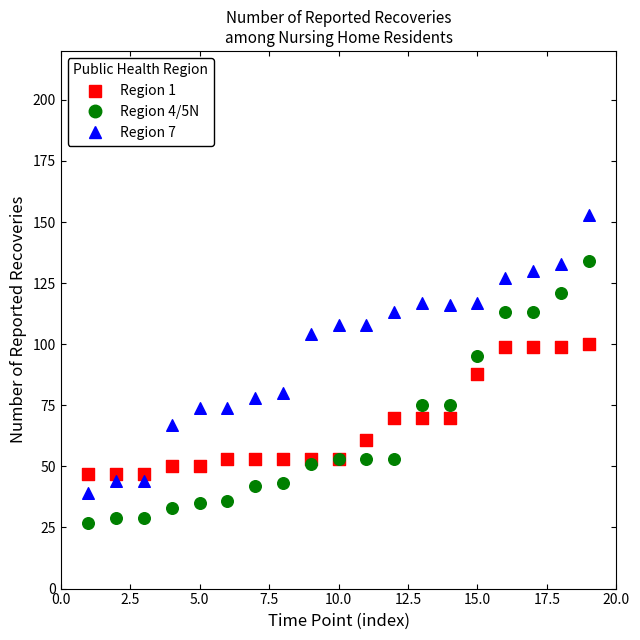

Which series has the widest spread of Y values?

Region 7